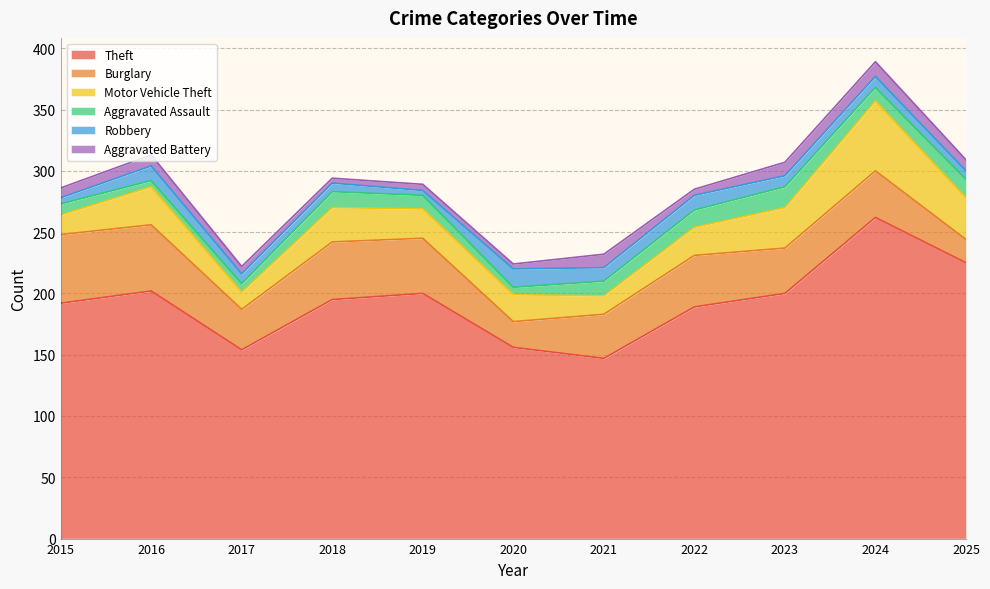

What is the maximum value for Burglary?

56